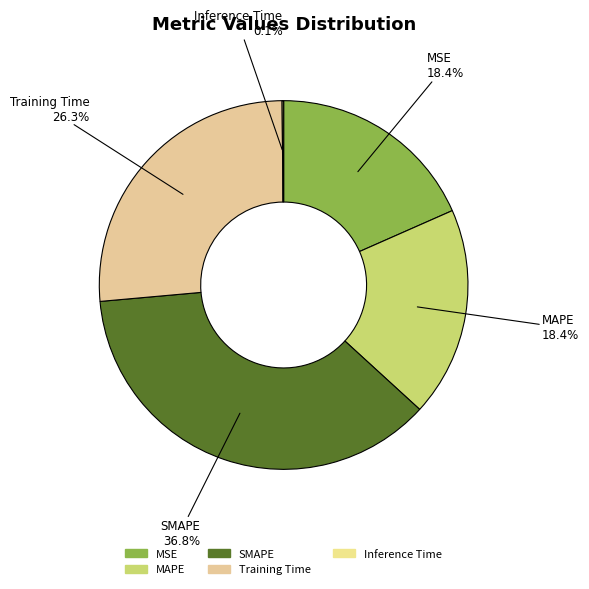

Is Training Time the majority of the pie?

No